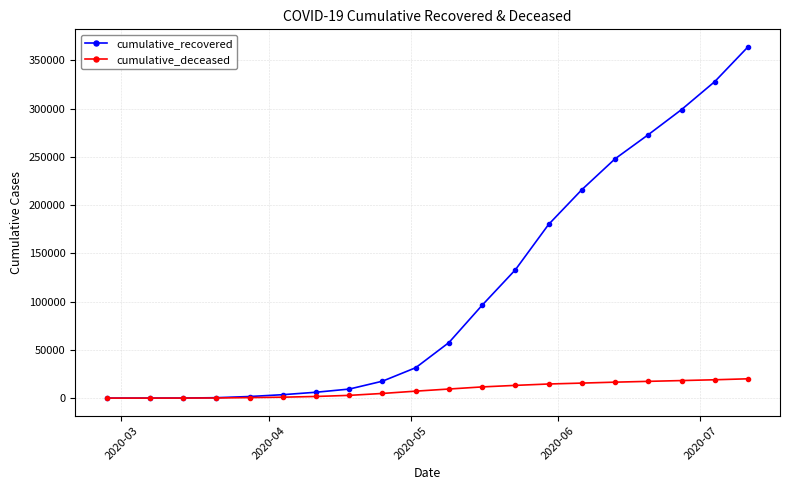

Which series has the largest total across all categories?

cumulative_recovered